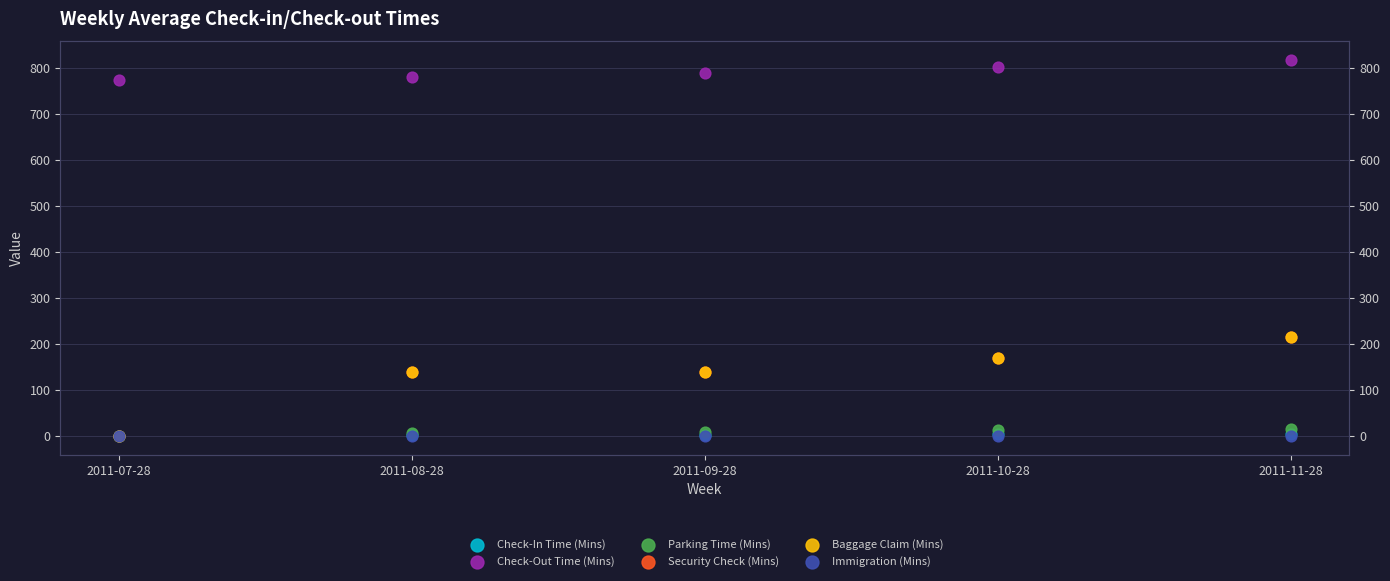

Which series has the largest total across all categories?

Check-Out Time (Mins)